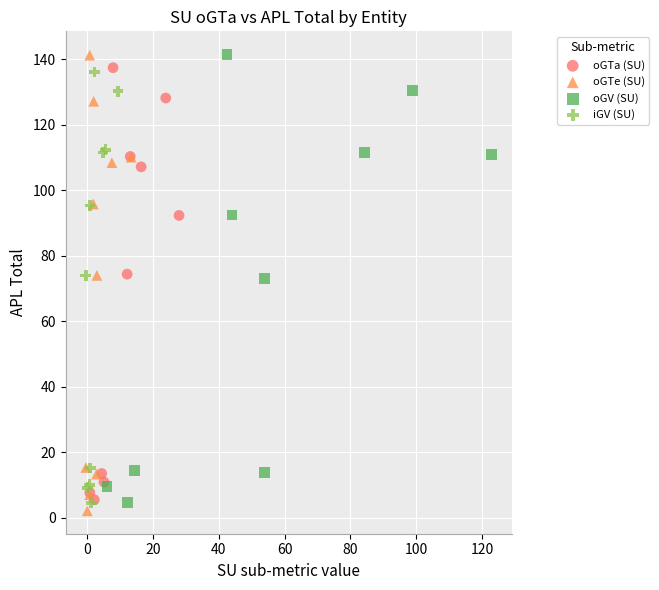

What are all the series names shown in the legend?

oGTa (SU), oGTe (SU), oGV (SU), iGV (SU)